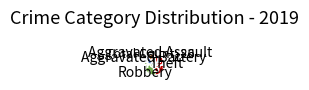

Does any single category account for the majority?

No